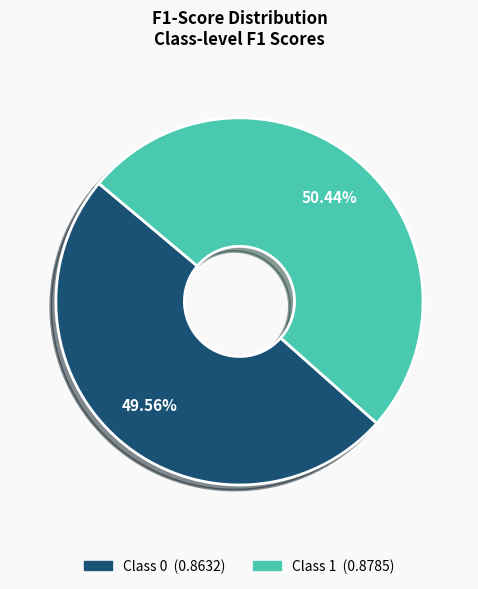

Is there any slice that represents more than half of the pie?

Yes